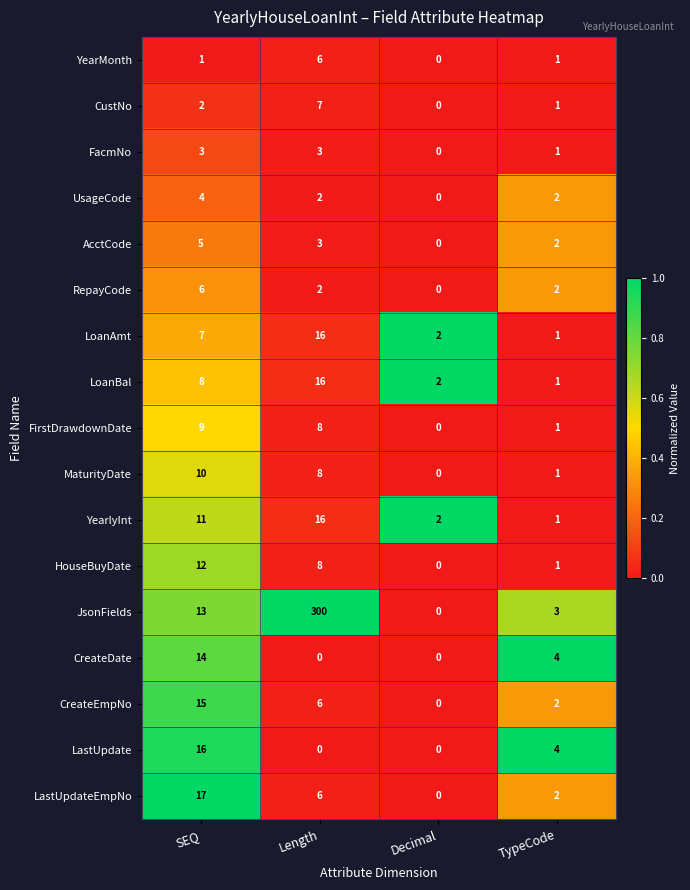

What is the total value across all series at SEQ?

153